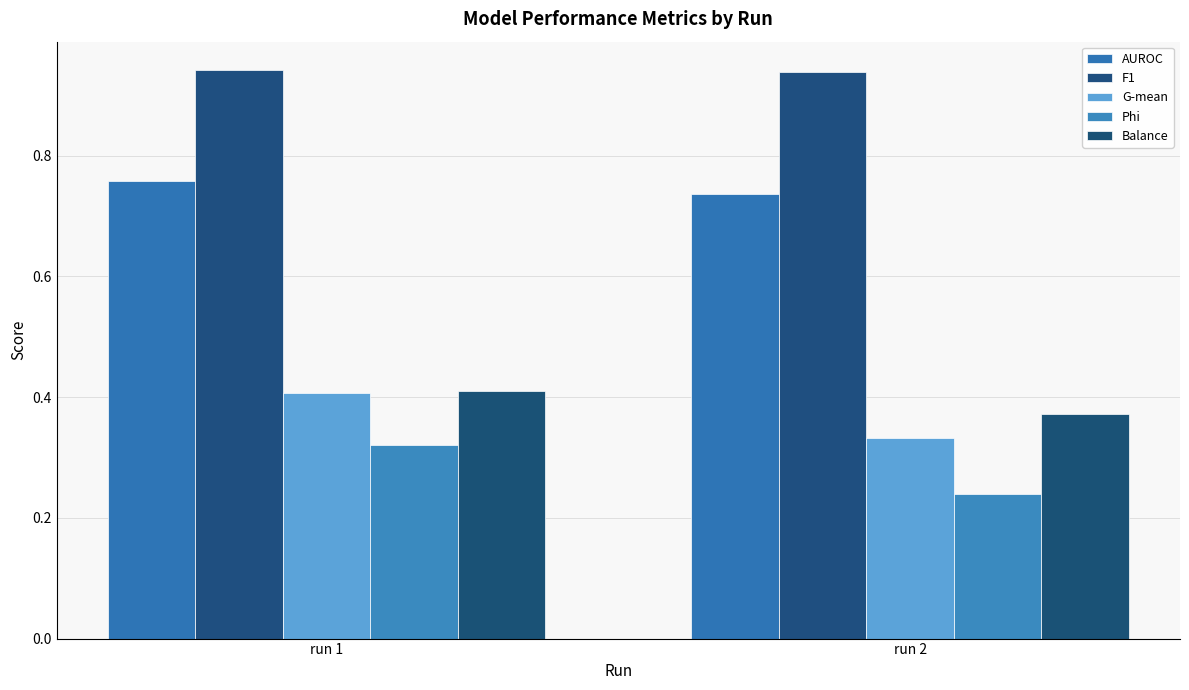

Reading right to left, extract all data points from this chart.

AUROC: 0.7	0.8
F1: 0.9	0.9
G-mean: 0.3	0.4
Phi: 0.2	0.3
Balance: 0.4	0.4